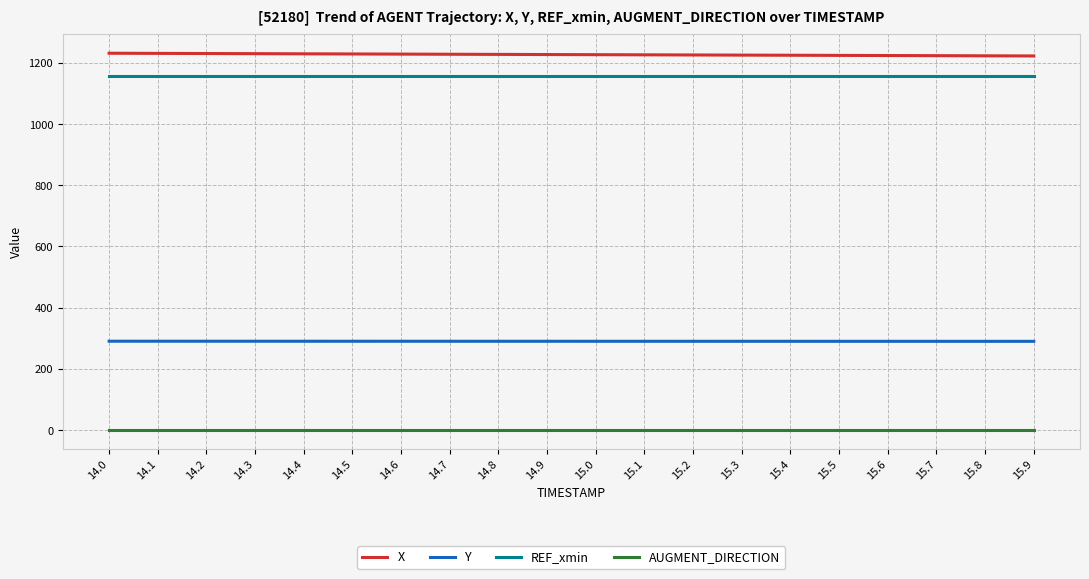

The X series shows 627.3 at 15.1. True or false?

False